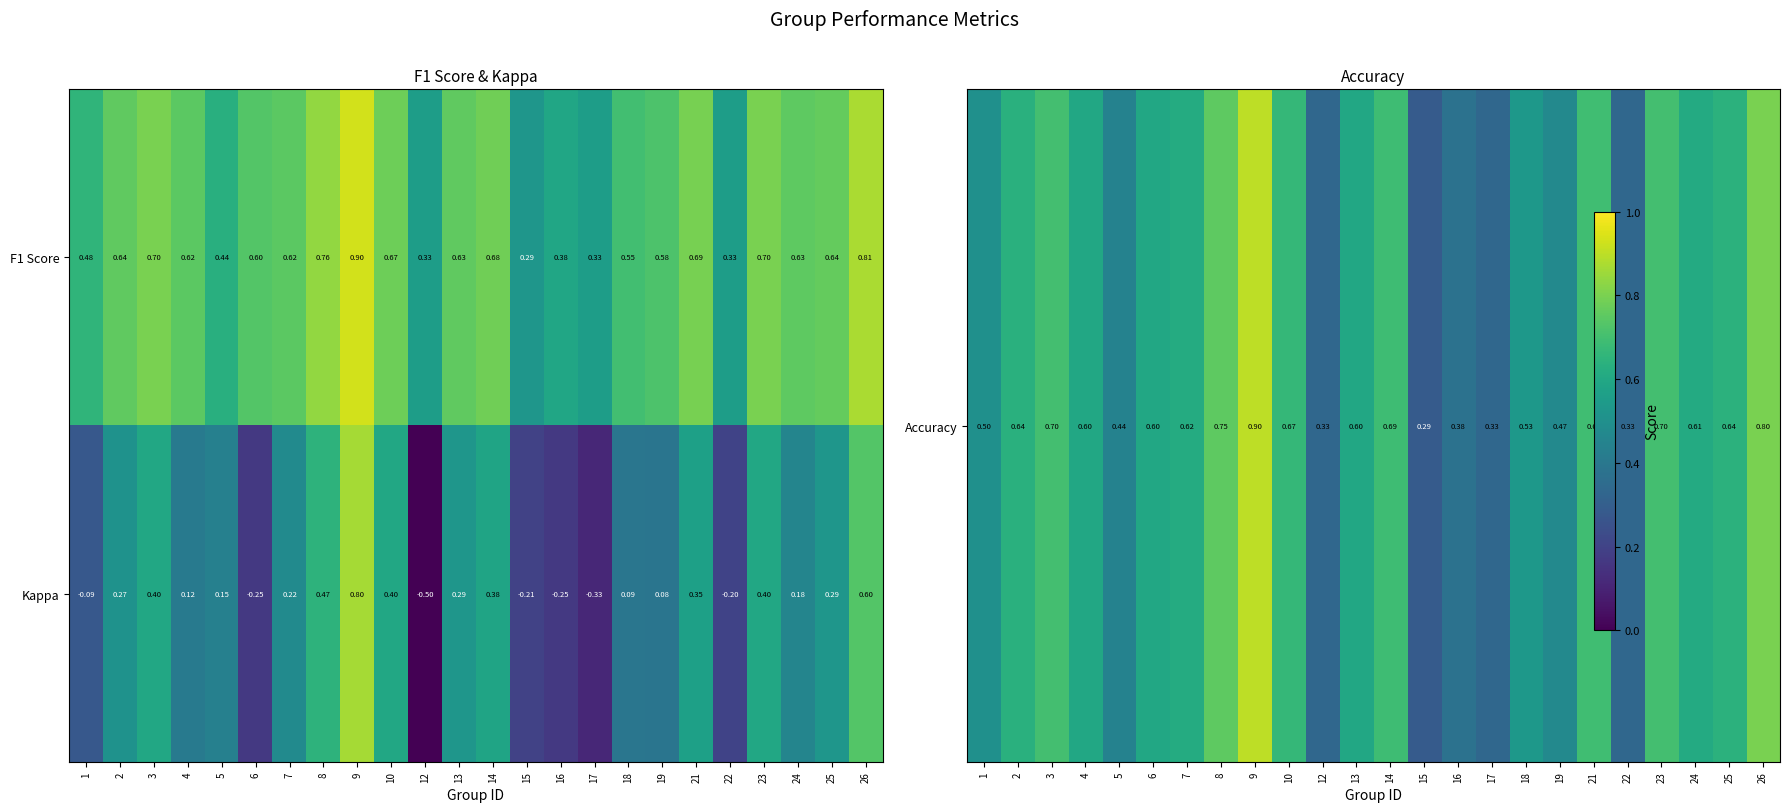

Which series has the largest range (max minus min)?

Kappa